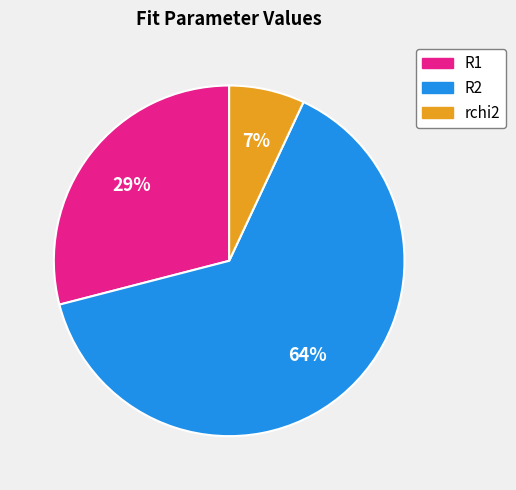

Which has a higher value, R2 or rchi2?

R2